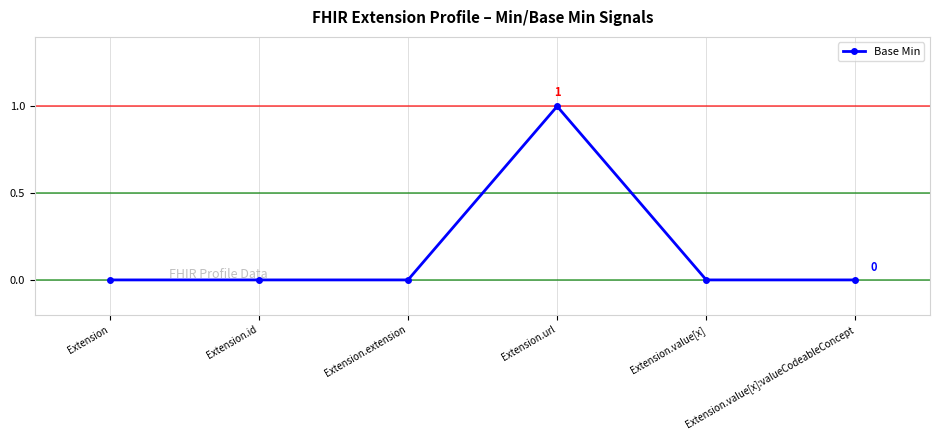

How many lines are shown in the chart?

1